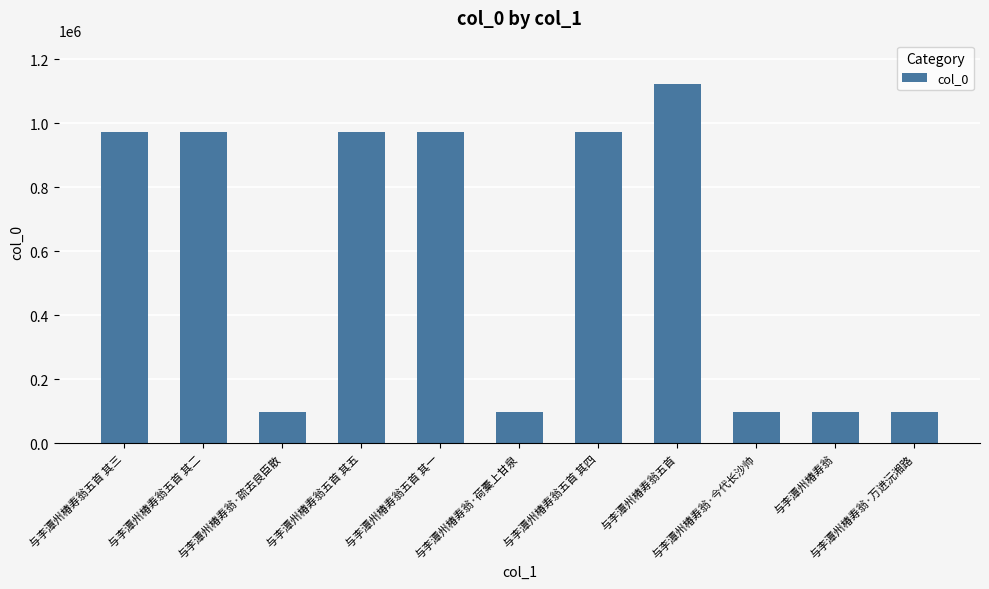

What is the value of the 10th bar from the left?

98376